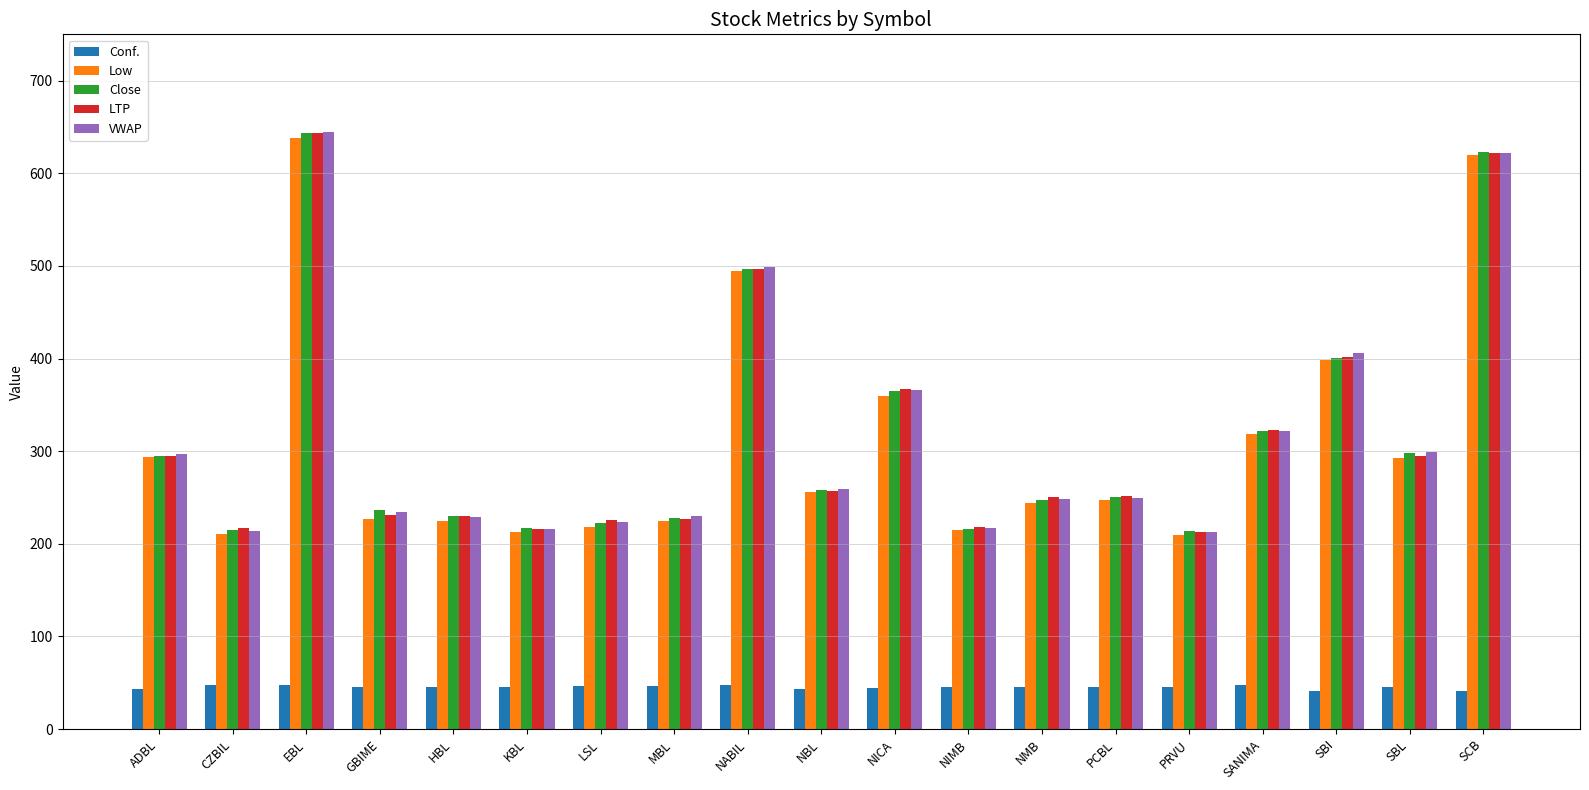

Is the value of Conf. at SBI greater than the value of Close at NABIL?

No